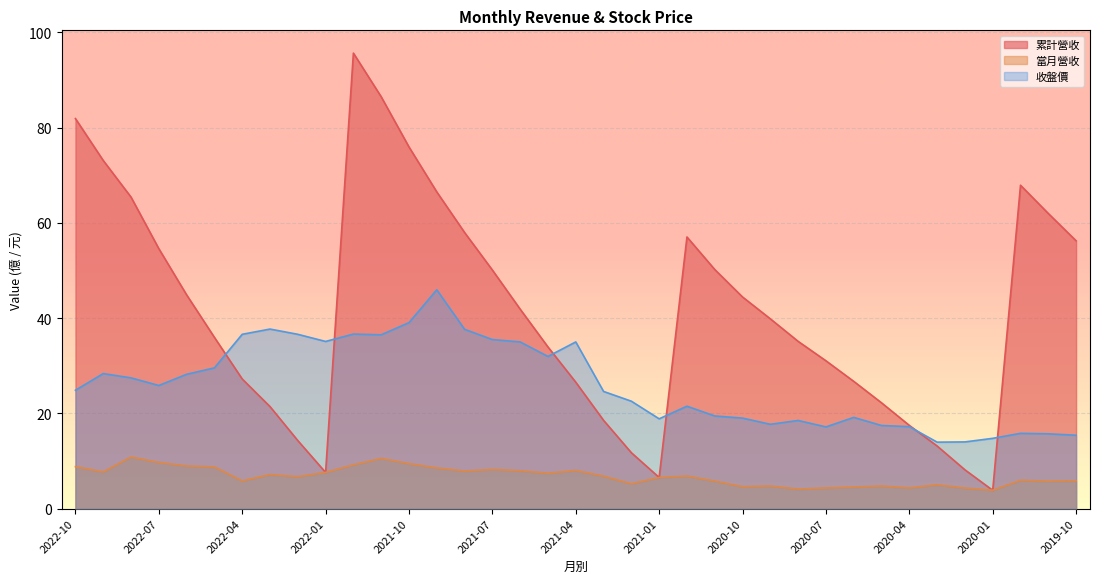

How many values in the 累計營收 series are below 39?

18